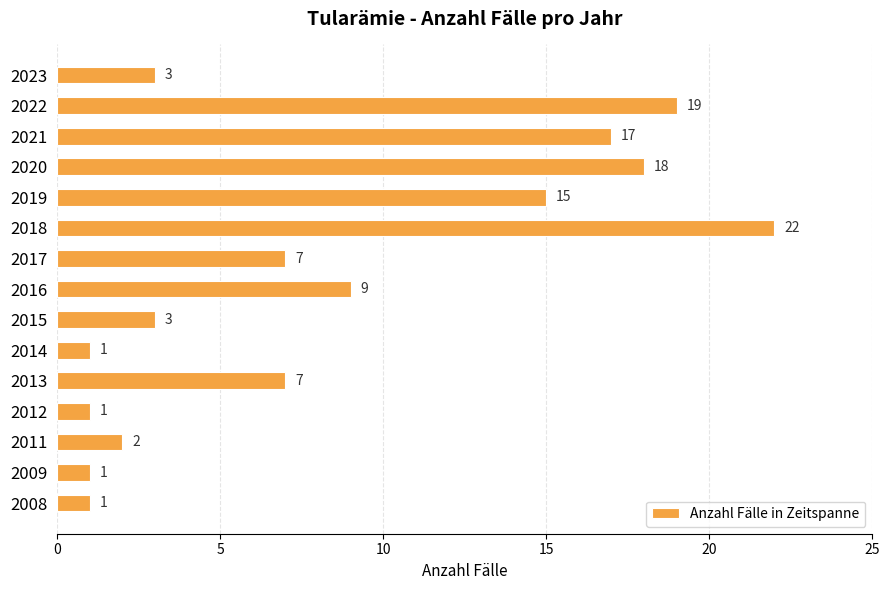

Which label corresponds to the largest value in the chart?

2018